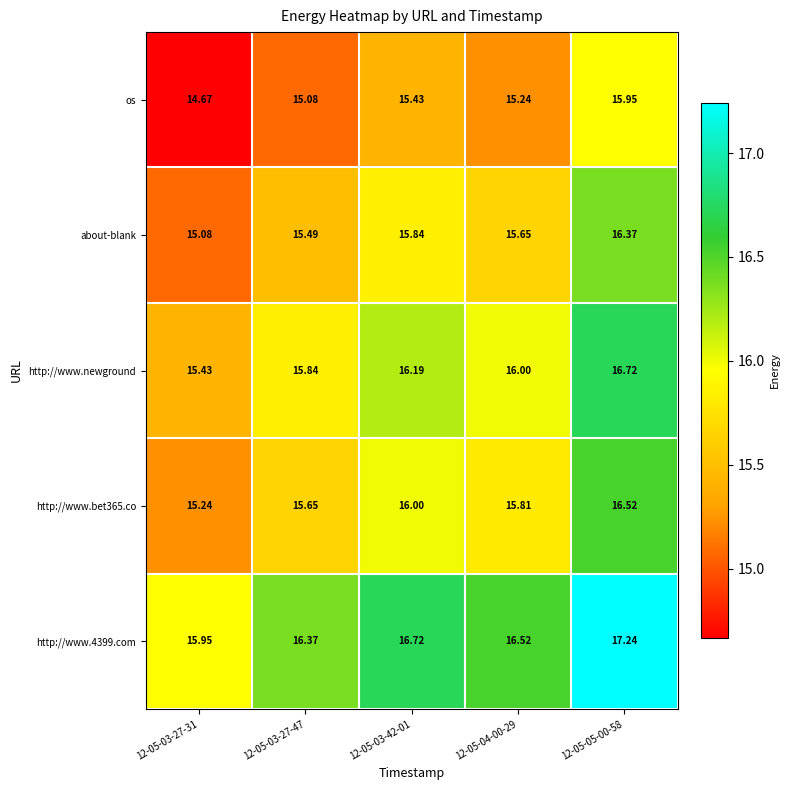

Which series has the largest range (max minus min)?

about-blank